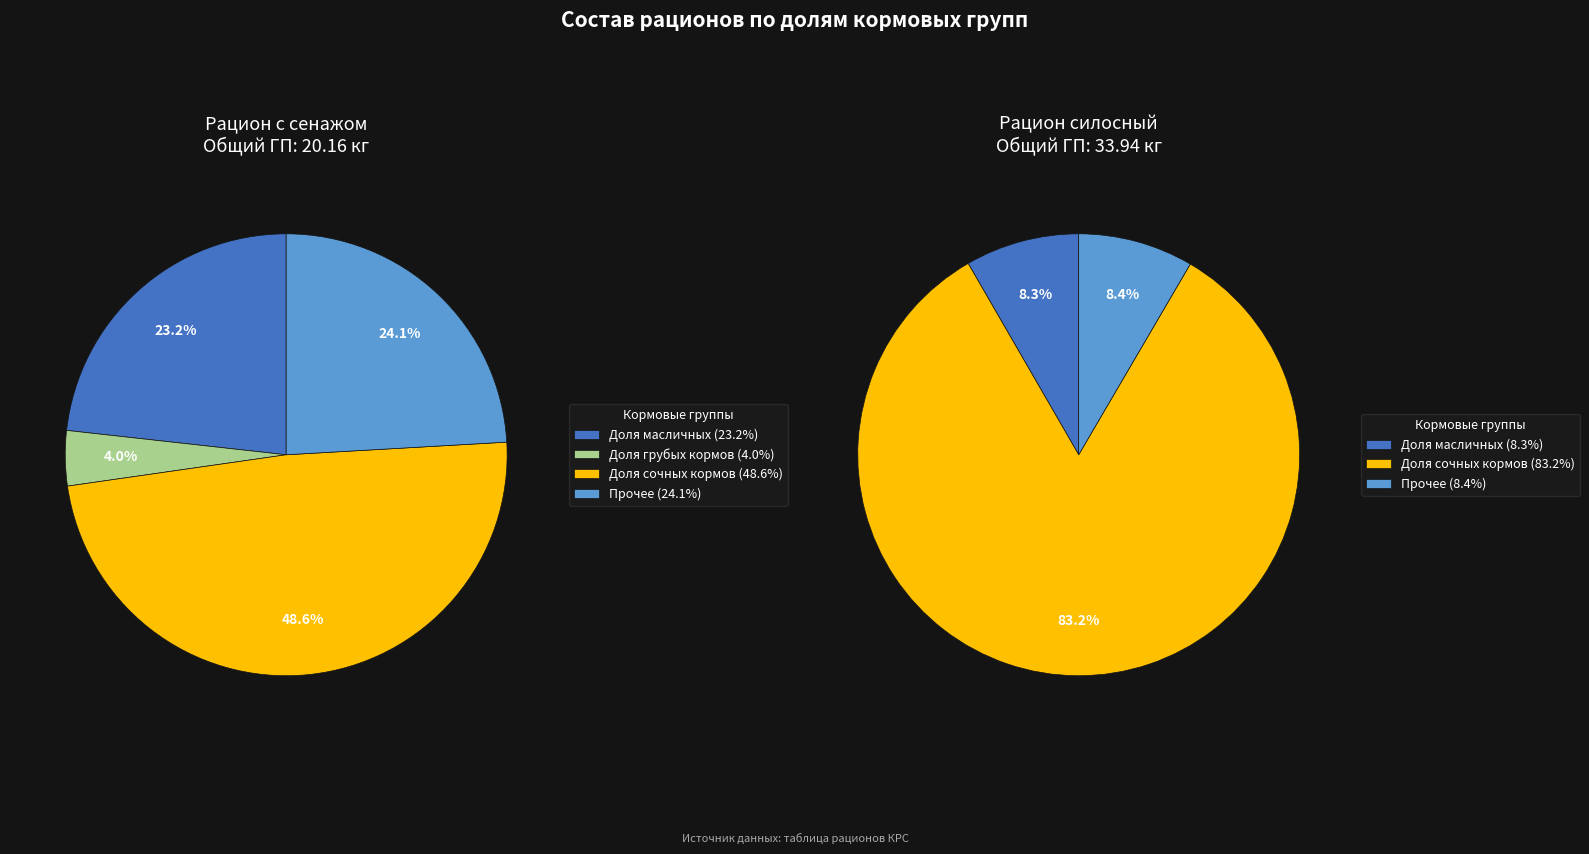

Is 6 the majority of the pie?

No